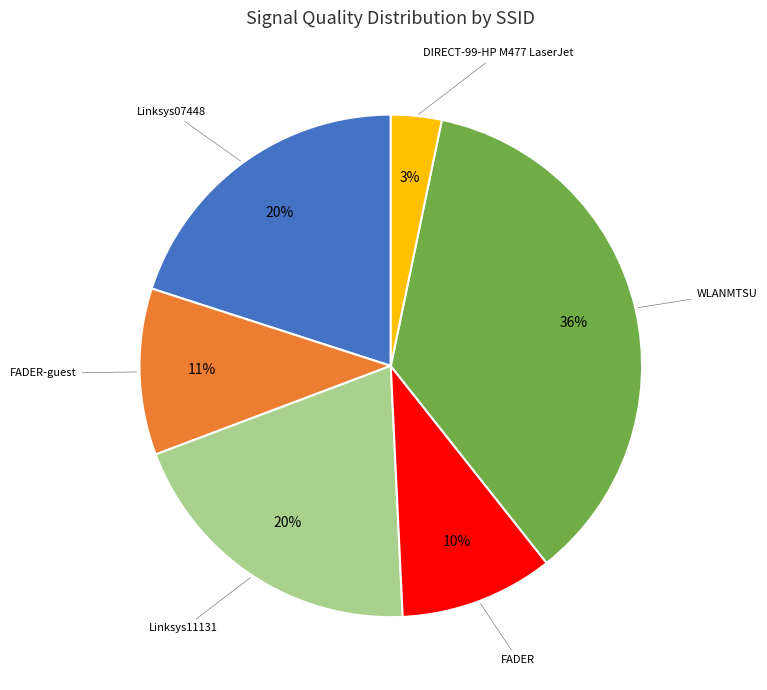

To the nearest percent, what is the average slice percentage?

17%